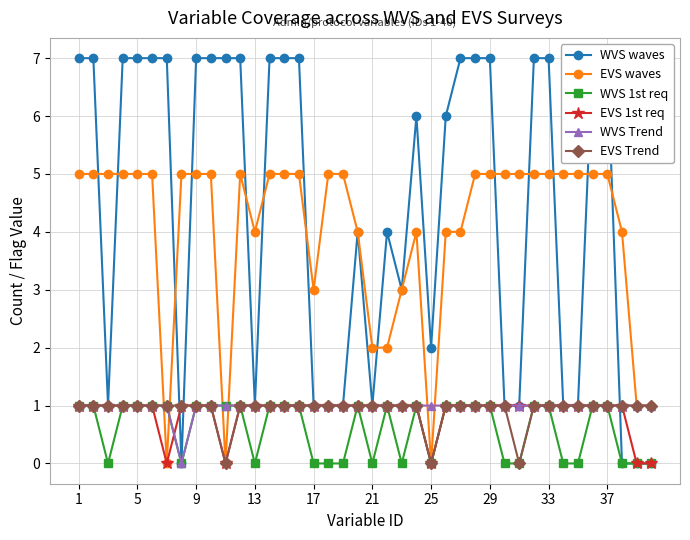

Which series has the widest spread of values?

WVS waves